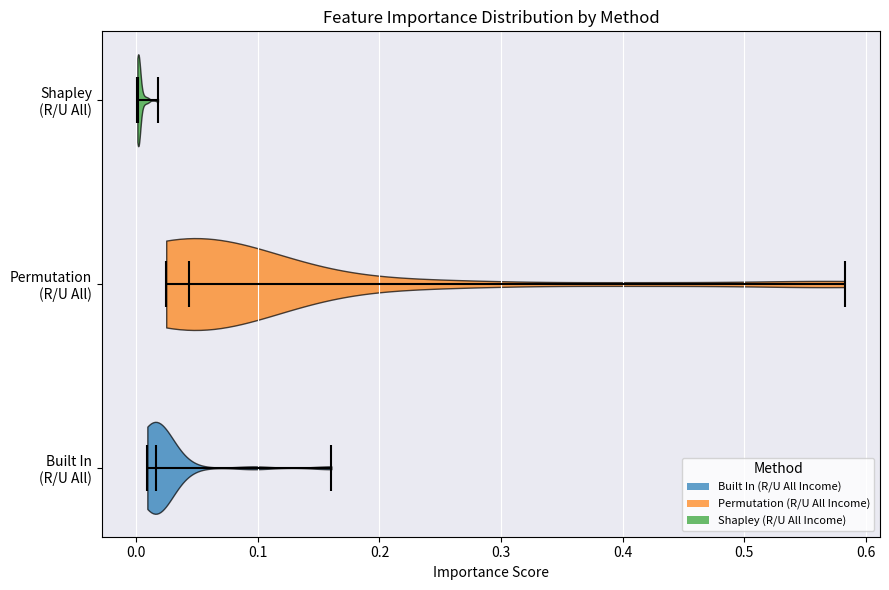

Reading bottom to top, read every violin against the x-axis: where its median line is, and the lowest and highest points it reaches. The values are not printed on the chart, so give them approximately, as read against the axis.

Built In (R/U All): median line 0.02, lowest point 0.01, highest point 0.16
Permutation (R/U All): median line 0.04, lowest point 0.02, highest point 0.58
Shapley (R/U All): median line 0.00, lowest point 0.00, highest point 0.02